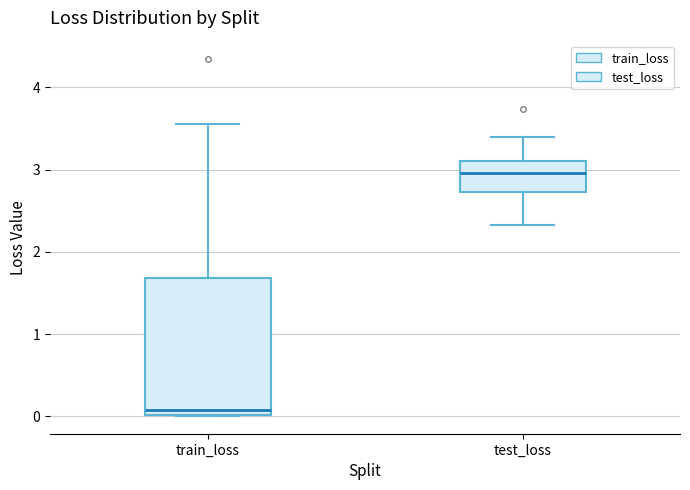

Which box has the highest median line?

test_loss